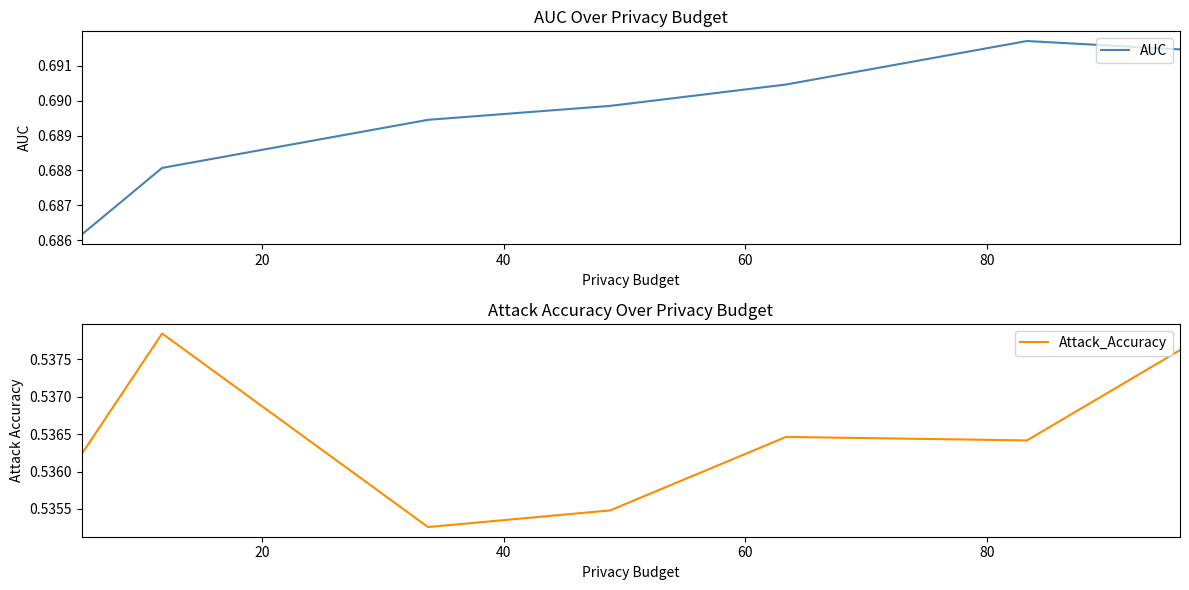

How many lines are shown in the chart?

2